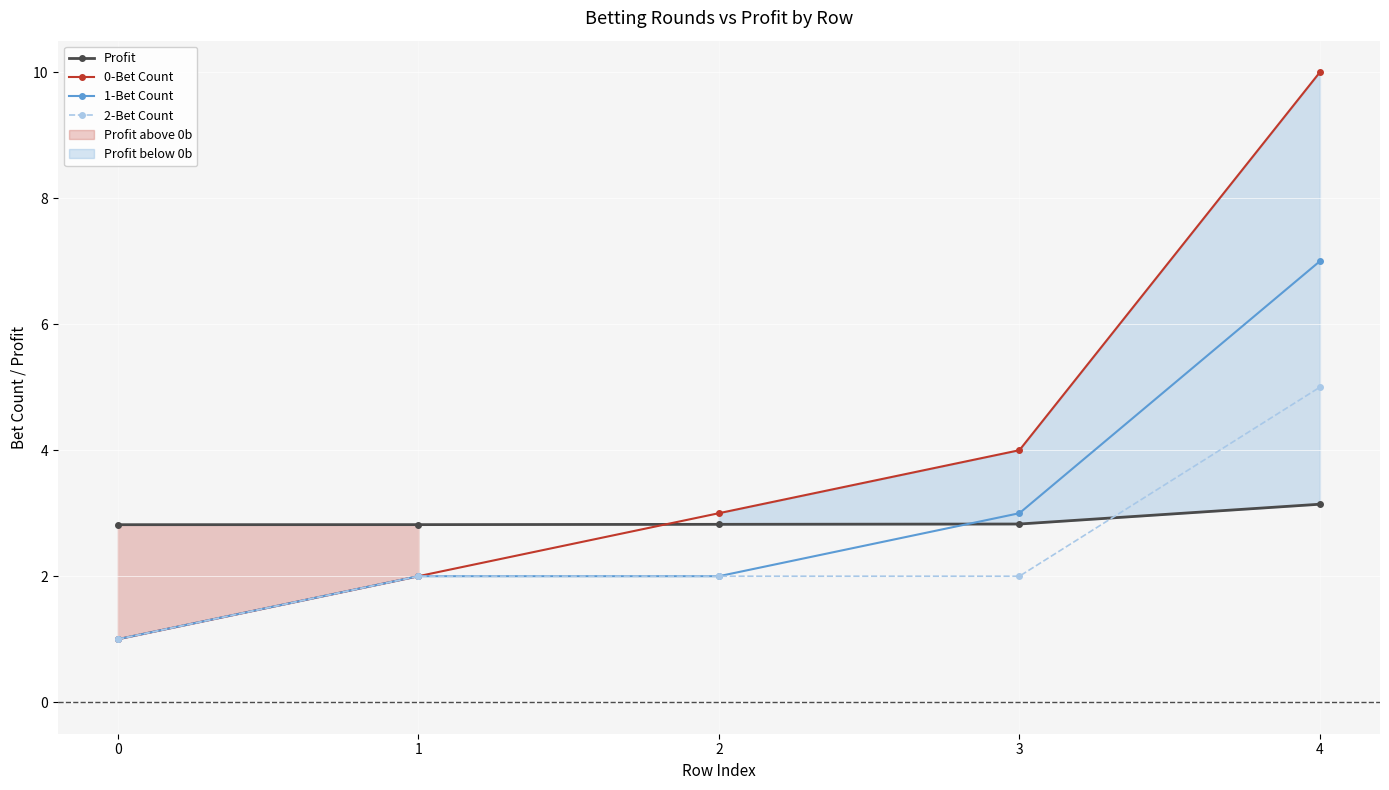

What is the approximate value of 2-Bet Count at 1?

2.0